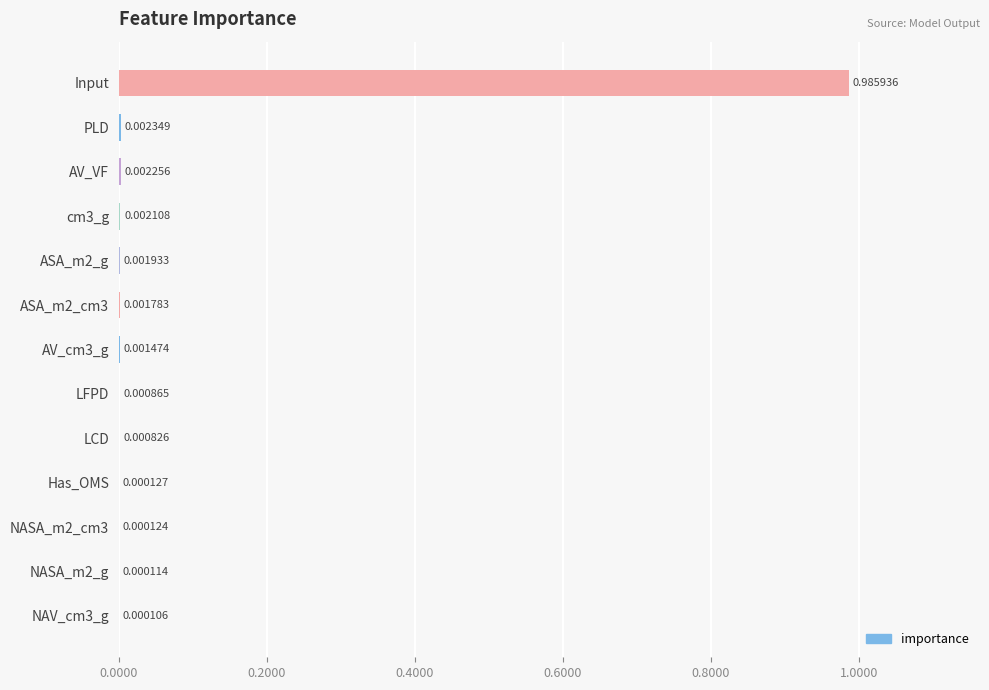

What is the change in value from Input to PLD?

-1.0